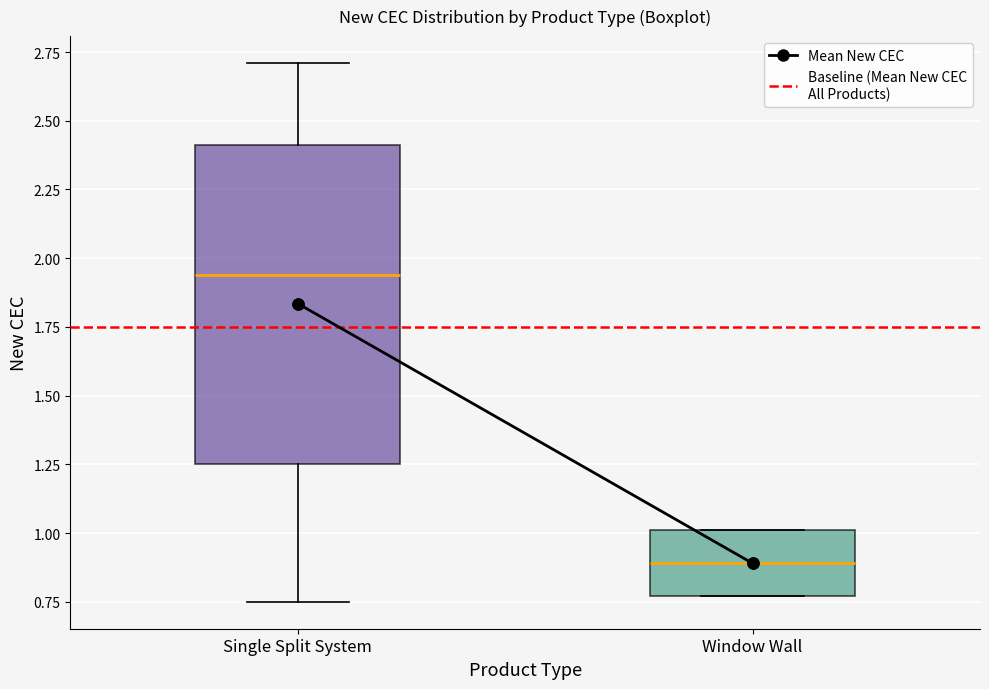

Reading left to right, read every box against the y-axis: the position of its median line, the range the box covers, and the ends of its whiskers. The values are not printed on the chart, so give them approximately, as read against the axis.

Single Split System: median 1.95, box 1.25 to 2.40, whiskers 0.75 to 2.70
Window Wall: median 0.90, box 0.75 to 1.00, whiskers 0.75 to 1.00